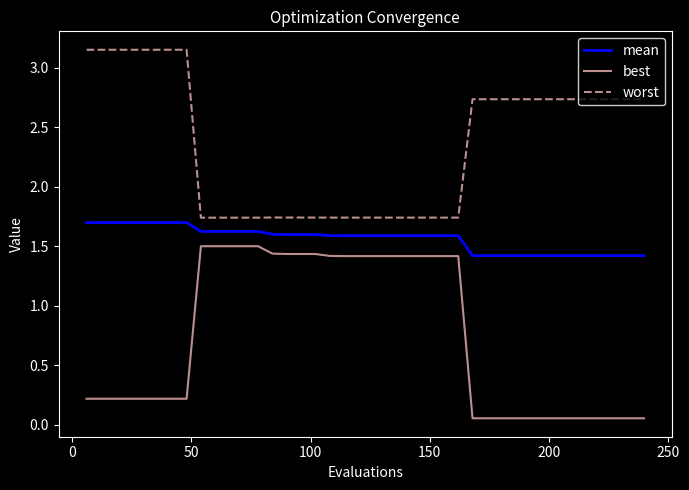

List the series in order of their peak value, lowest first.

best, mean, worst